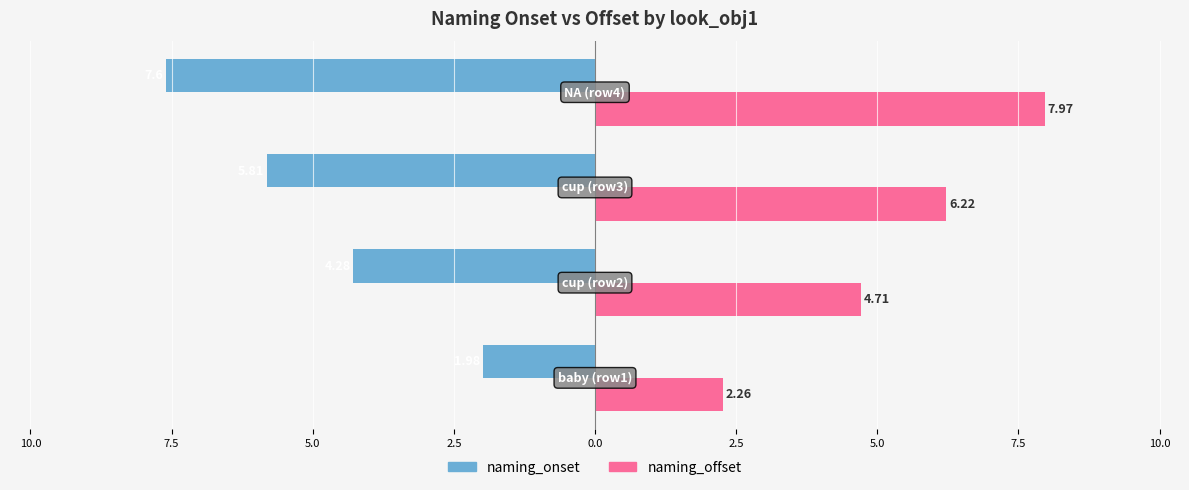

What are all the series names shown in the legend?

naming_onset, naming_offset